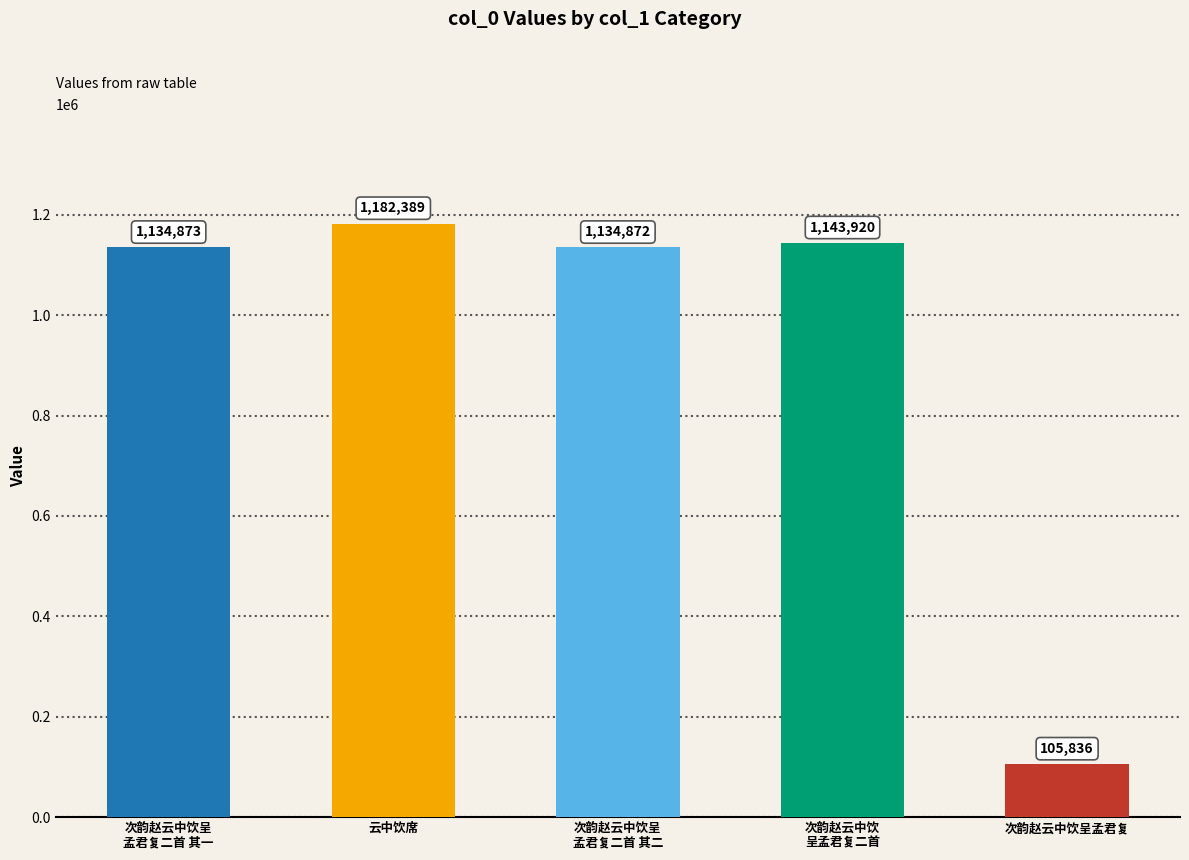

What is the difference between the maximum and minimum values?

1076553